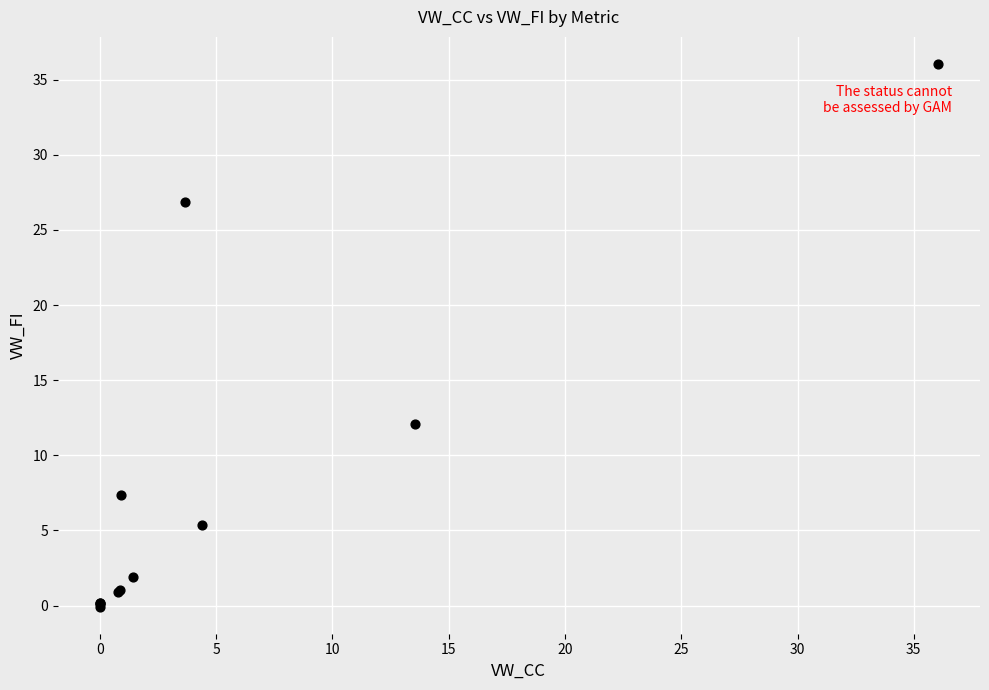

What Y value in the scatter plot is closest to 17?

12.1